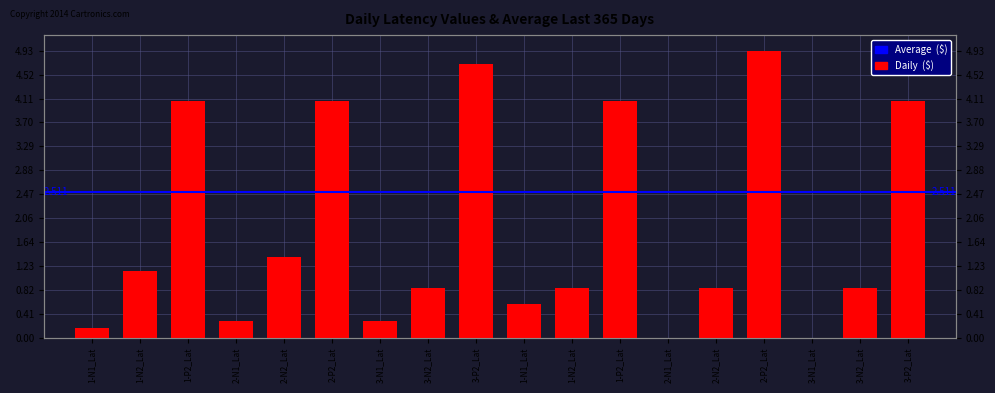

Reading right to left, transcribe all the data shown in this chart.

4.1	0.9	0.0	4.9	0.9	0.0	4.1	0.9	0.6	4.7	0.9	0.3	4.1	1.4	0.3	4.1	1.2	0.2